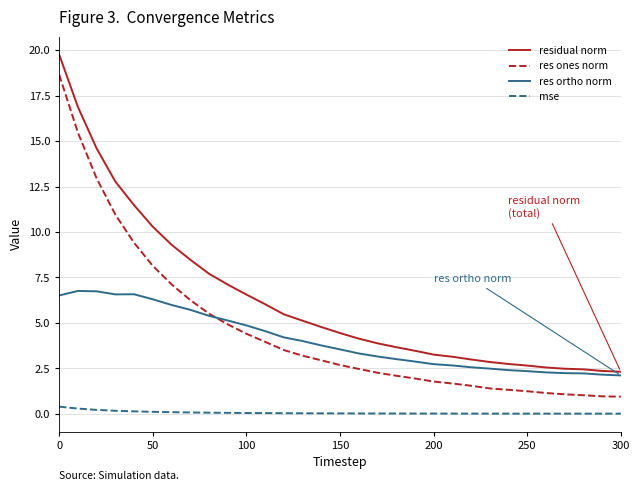

Does the chart display data point markers on the line(s)?

No